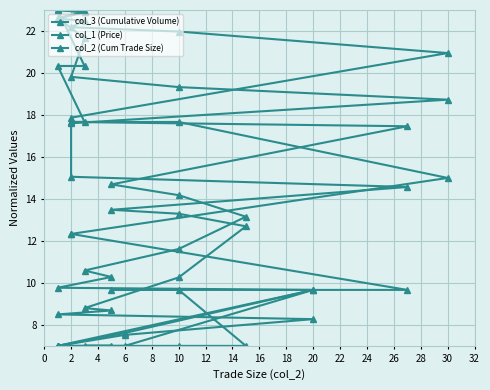

What is the difference between the maximum and minimum values in the col_2 (Cum Trade Size) series?

16.0